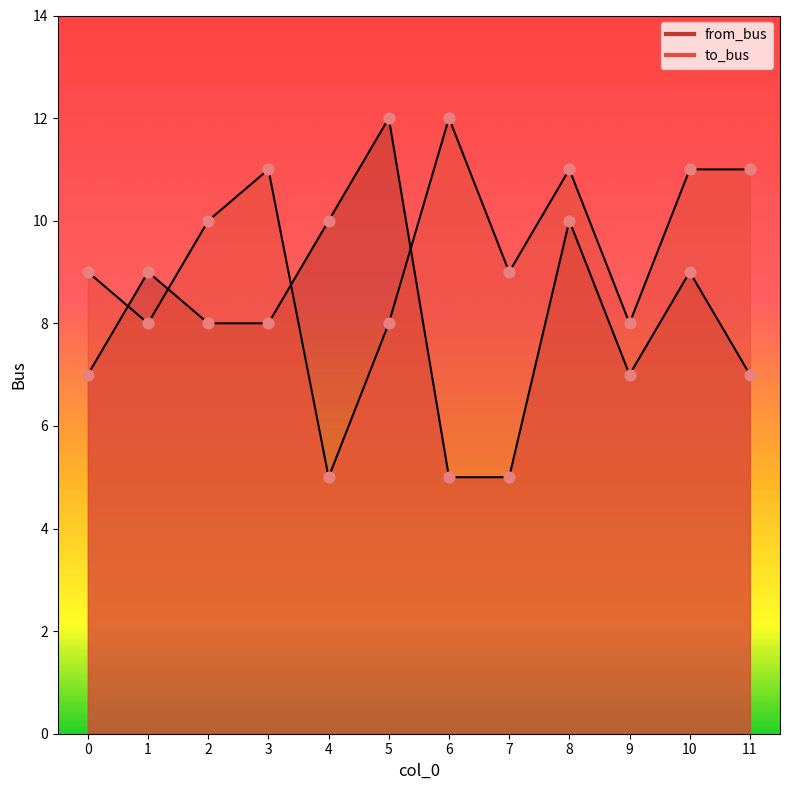

Which series has the largest Y range (max minus min)?

from_bus